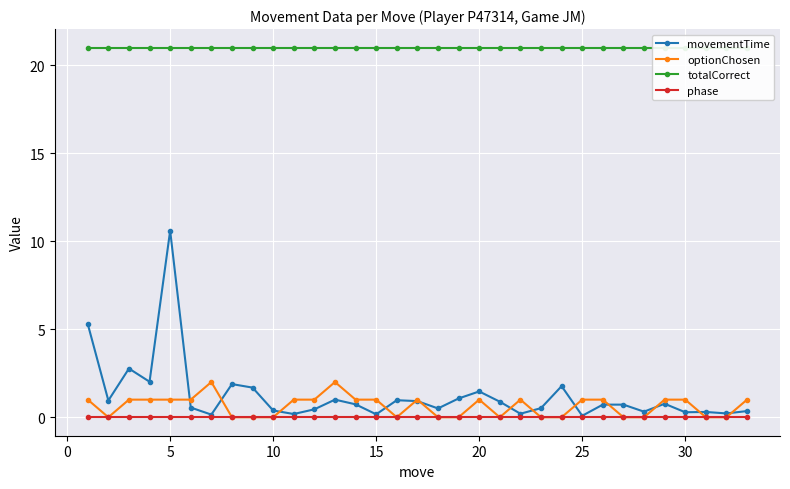

Reading right to left, what are all the values shown in this chart?

movementTime: 0.3	0.2	0.3	0.3	0.8	0.3	0.7	0.7	0.1	1.8	0.5	0.2	0.9	1.5	1.1	0.5	0.9	1.0	0.2	0.7	1.0	0.5	0.2	0.4	1.7	1.9	0.1	0.5	10.6	2.0	2.8	0.9	5.3
optionChosen: 1.0	0.0	0.0	1.0	1.0	0.0	0.0	1.0	1.0	0.0	0.0	1.0	0.0	1.0	0.0	0.0	1.0	0.0	1.0	1.0	2.0	1.0	1.0	0.0	0.0	0.0	2.0	1.0	1.0	1.0	1.0	0.0	1.0
totalCorrect: 21.0	21.0	21.0	21.0	21.0	21.0	21.0	21.0	21.0	21.0	21.0	21.0	21.0	21.0	21.0	21.0	21.0	21.0	21.0	21.0	21.0	21.0	21.0	21.0	21.0	21.0	21.0	21.0	21.0	21.0	21.0	21.0	21.0
phase: 0.0	0.0	0.0	0.0	0.0	0.0	0.0	0.0	0.0	0.0	0.0	0.0	0.0	0.0	0.0	0.0	0.0	0.0	0.0	0.0	0.0	0.0	0.0	0.0	0.0	0.0	0.0	0.0	0.0	0.0	0.0	0.0	0.0